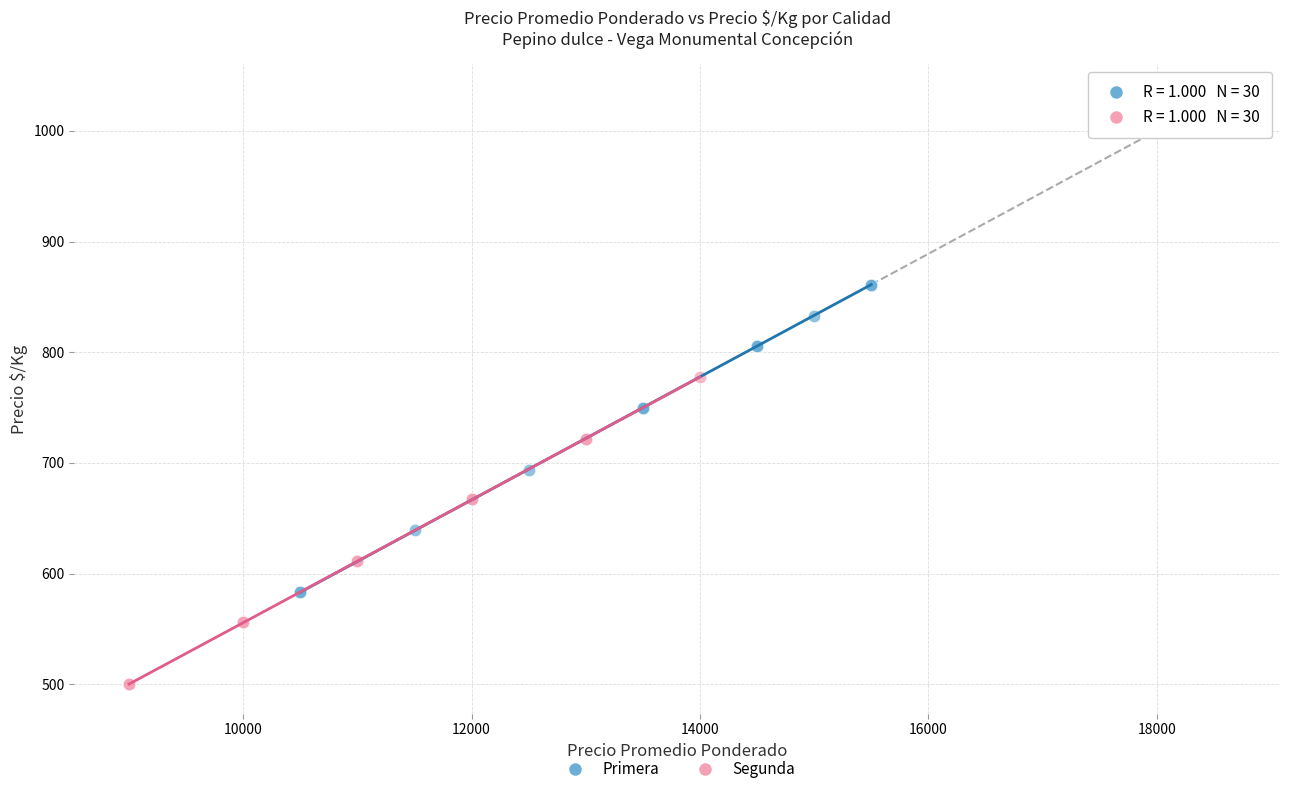

Which series reaches the maximum Y coordinate?

Primera